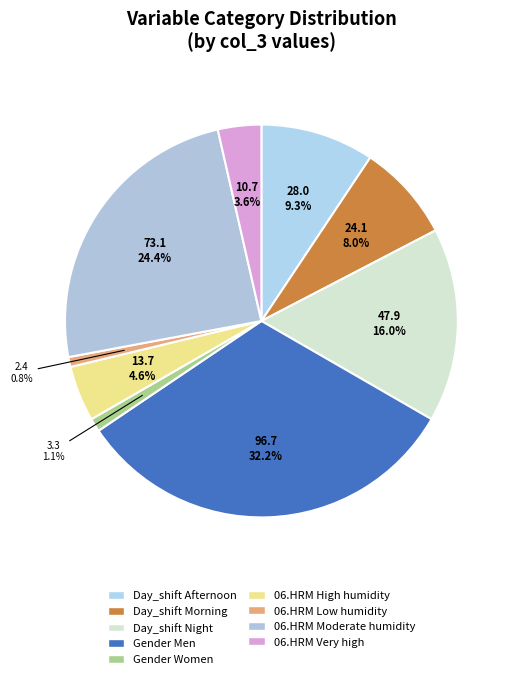

What percentage do Day_shift Night and 06.HRM Very high together represent?

19.5%